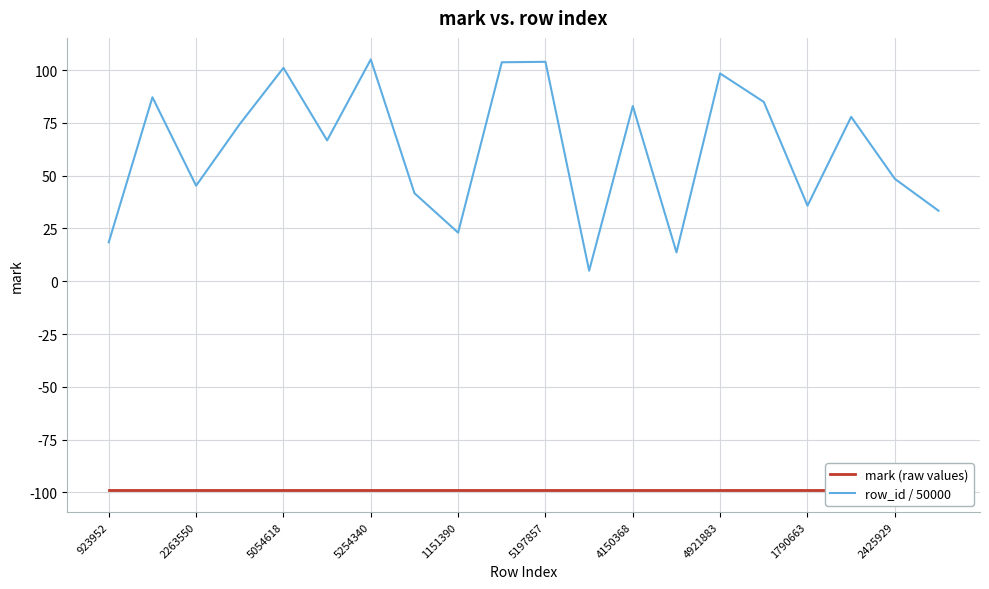

What is the highest value of the mark (raw values) series?

-99.0